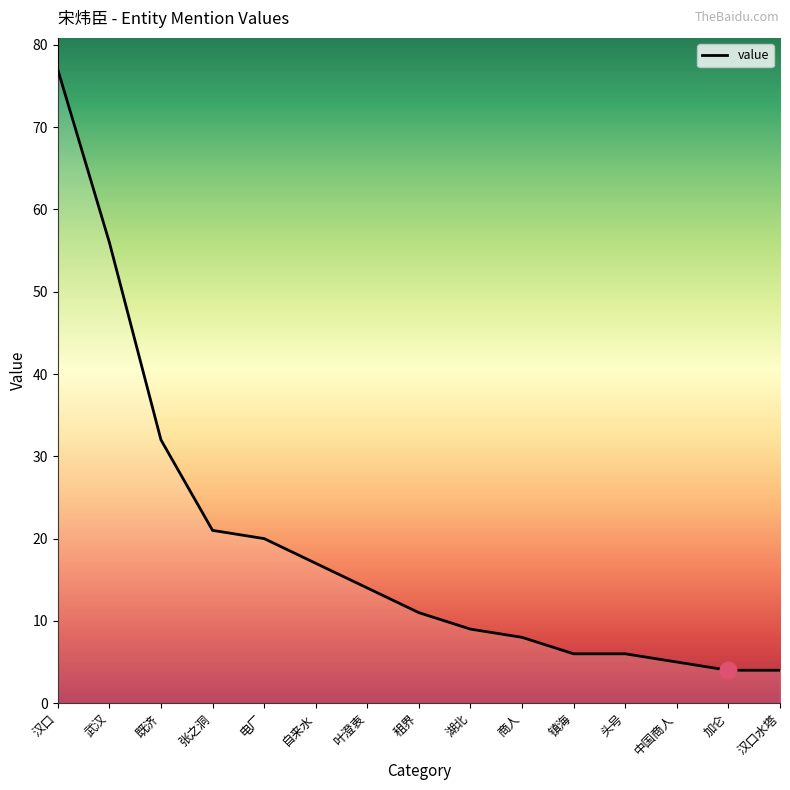

What is the difference between the maximum and minimum values?

73